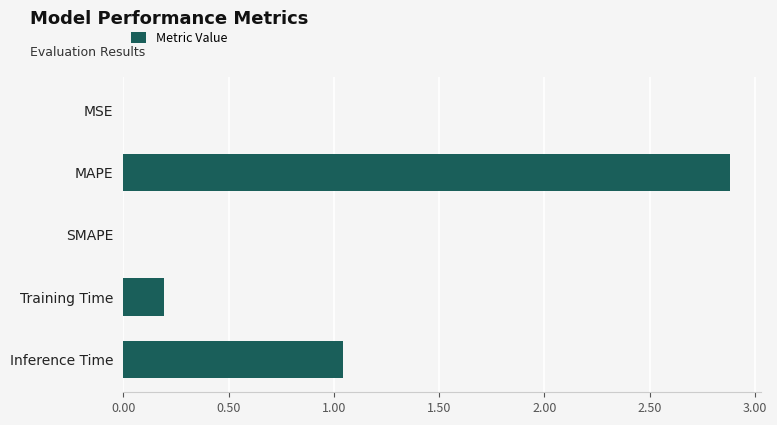

Between Inference Time and SMAPE, which is larger?

Inference Time